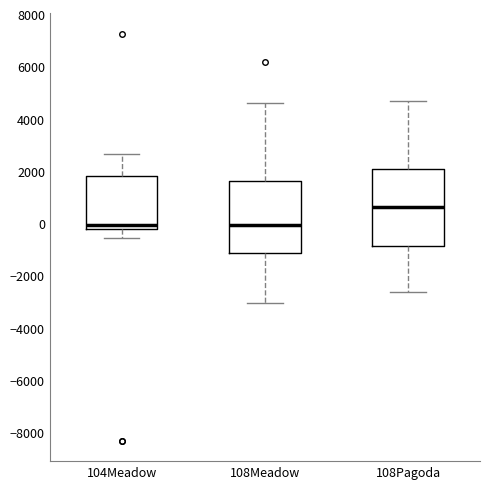

Which box's median line is the highest?

108Pagoda